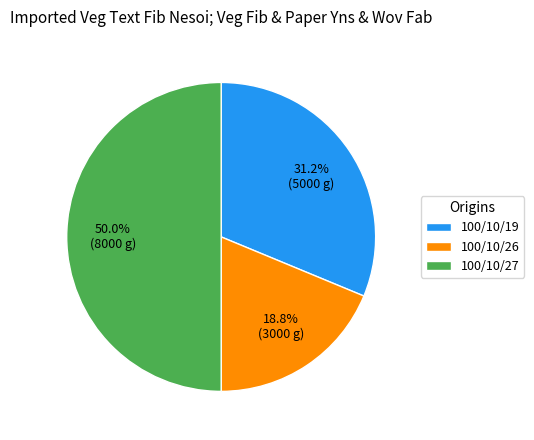

Which category has the biggest portion of the pie?

100/10/27